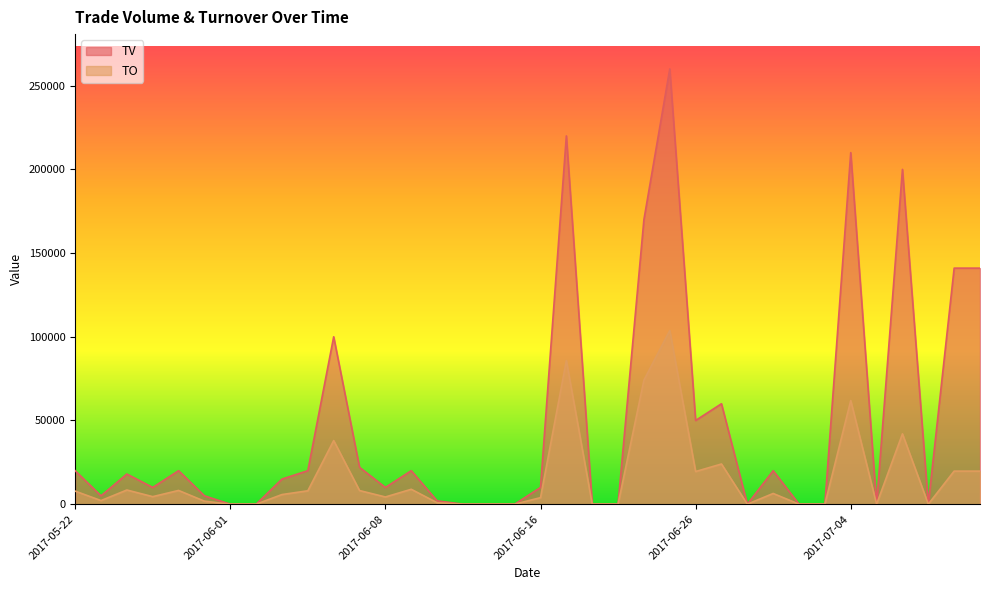

Reading right to left, extract all data points from this chart.

TO: 19740	19740	0	42000	0	61900	0	0	6400	0	24000	19500	103720	74100	0	0	85800	3900	0	0	0	870	8900	4300	8140	38000	8000	5750	0	0	1800	8200	4500	8460	2150	7800
TV: 141000	141000	0	200000	0	210000	0	0	20000	0	60000	50000	260000	170000	0	0	220000	10000	0	0	0	2000	20000	10000	22000	100000	20000	15000	0	0	5000	20000	10000	18000	5000	20000